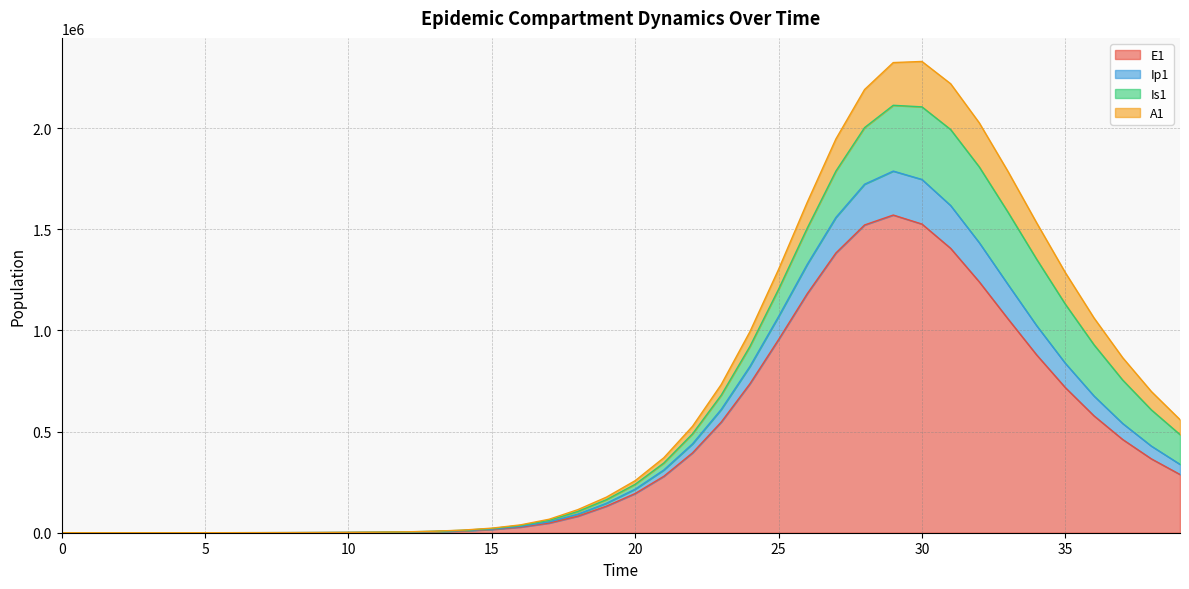

True or false: Ip1 and E1 intersect in this chart.

False